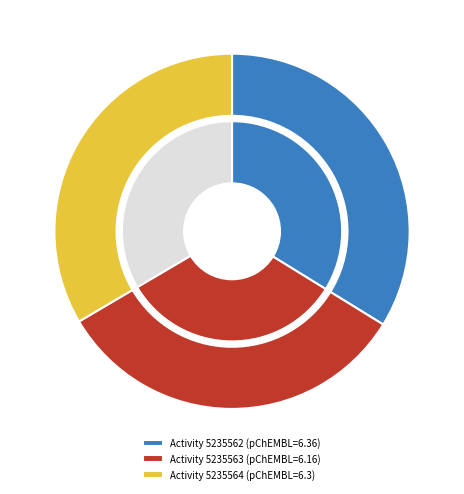

Rank the categories by value from lowest to highest.

5235563, 5235564, 5235562